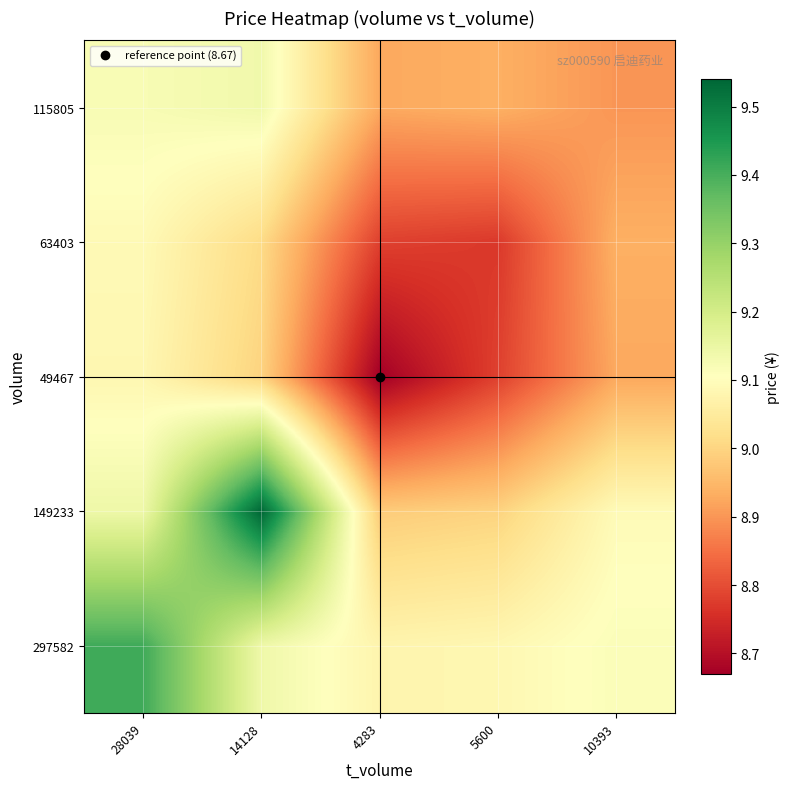

Reading left to right, extract all data points from this chart.

297582: 28039=9.4	14128=9.1	4283=9.1	5600=9.1	10393=9.1
149233: 28039=9.1	14128=9.5	4283=9.0	5600=9.0	10393=9.1
49467: 28039=9.1	14128=9.0	4283=8.7	5600=8.8	10393=8.9
63403: 28039=9.1	14128=9.0	4283=8.8	5600=8.8	10393=8.9
115805: 28039=9.1	14128=9.1	4283=8.9	5600=8.9	10393=8.9